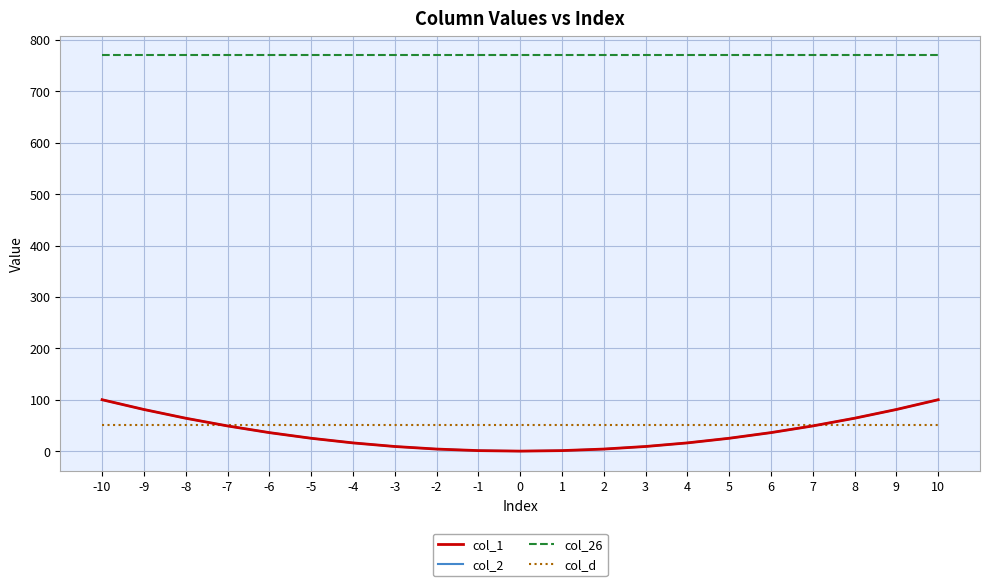

The value of col_26 at 6 is 770. True or false?

True